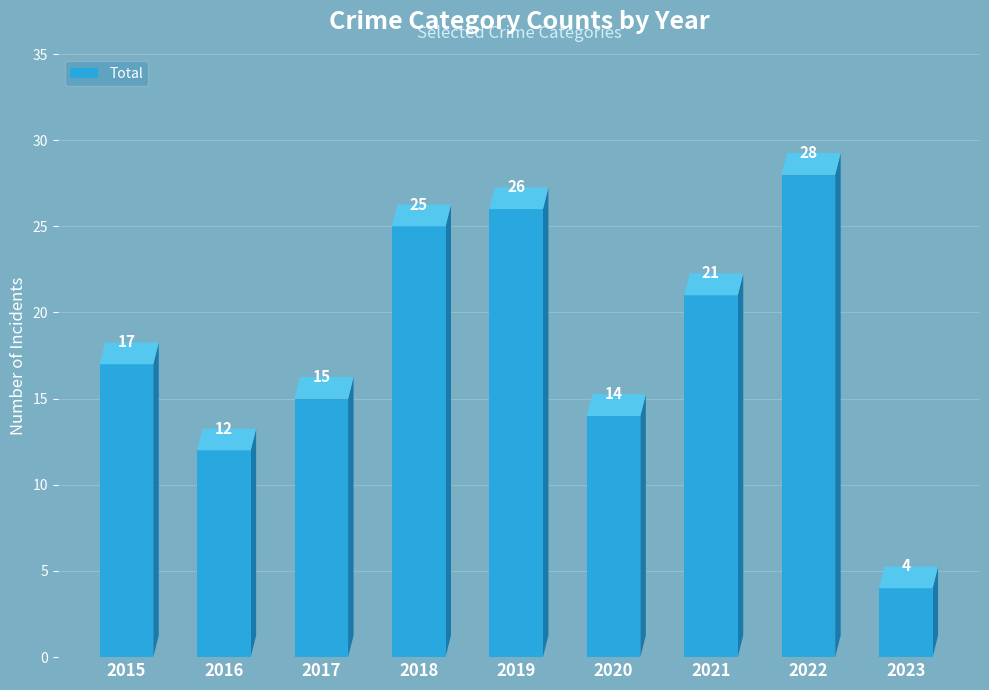

How many bars are there in total?

9